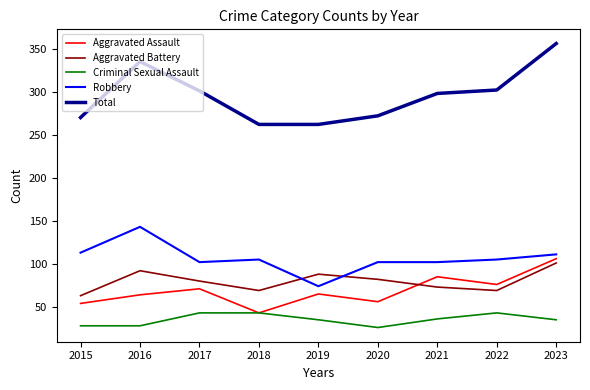

What is the sum of the Aggravated Battery values at 2020 and 2019?

170